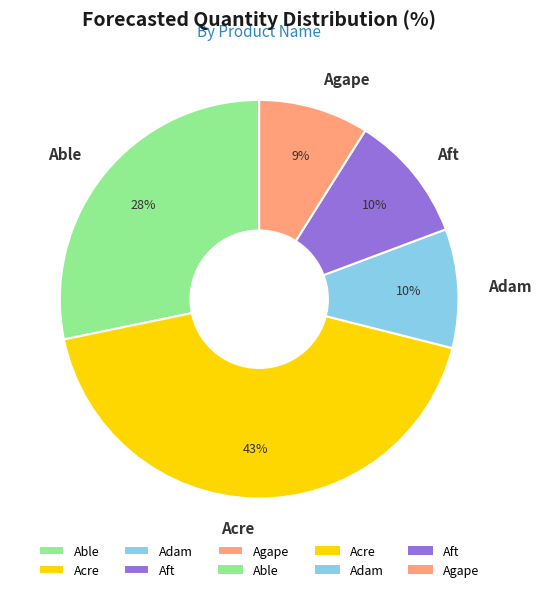

To the nearest percent, what is the average slice percentage?

20%